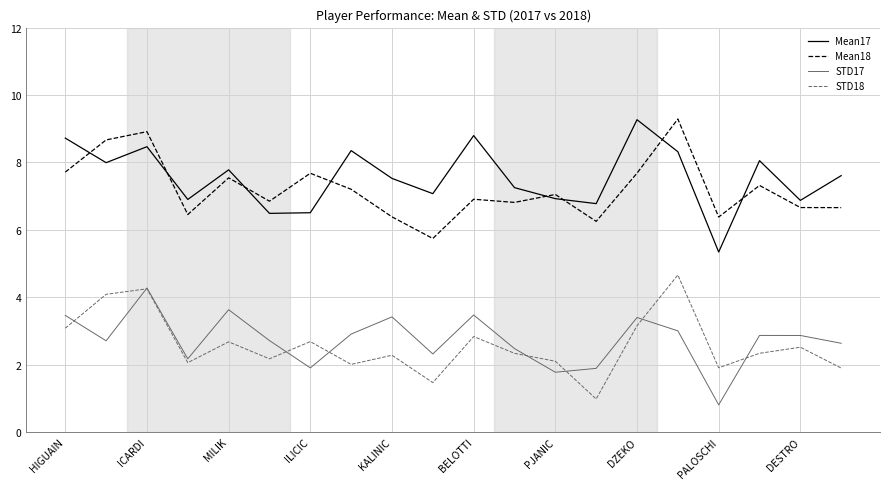

How many categories are shown in the chart?

20